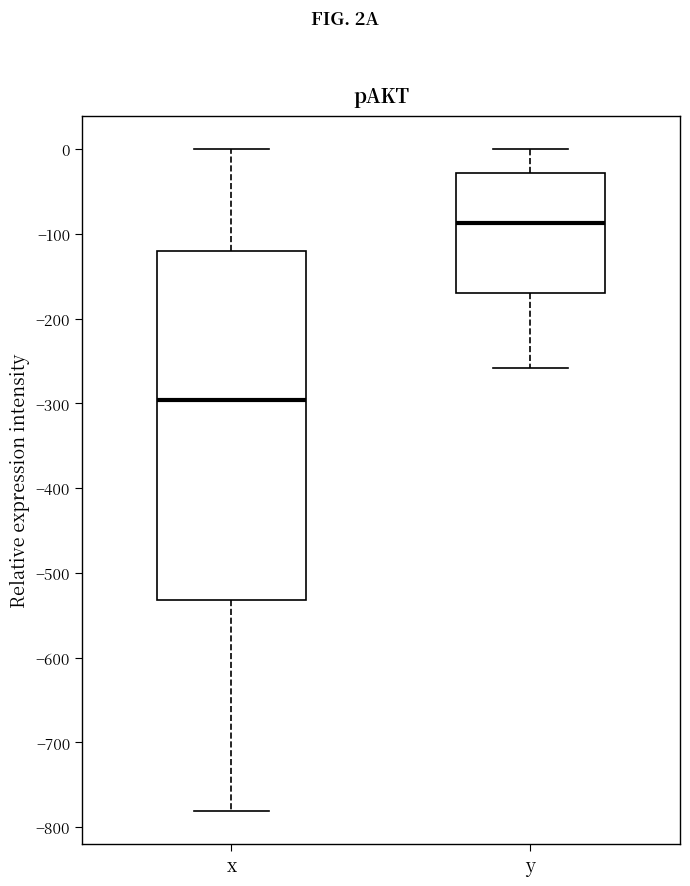

Which box's median line is the lowest?

x